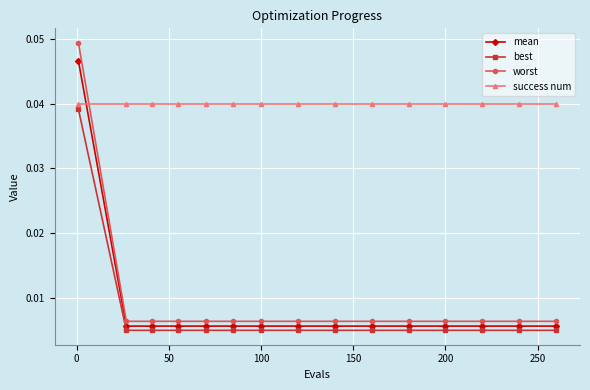

Which series ends up on top after the final intersection of success num and worst?

success num